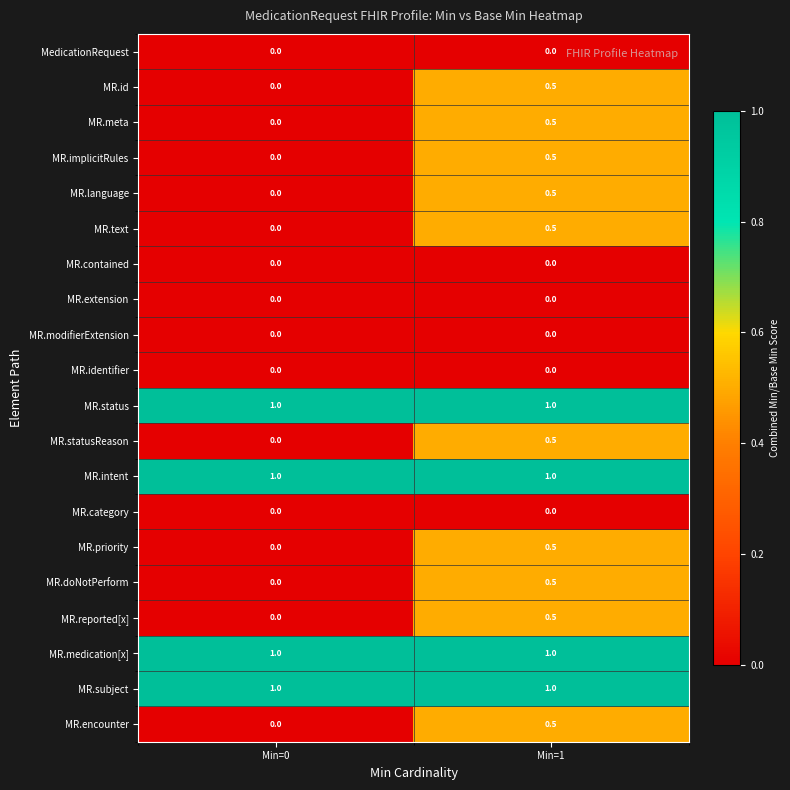

Rank the categories by MR.statusReason value from lowest to highest.

Min=0, Min=1